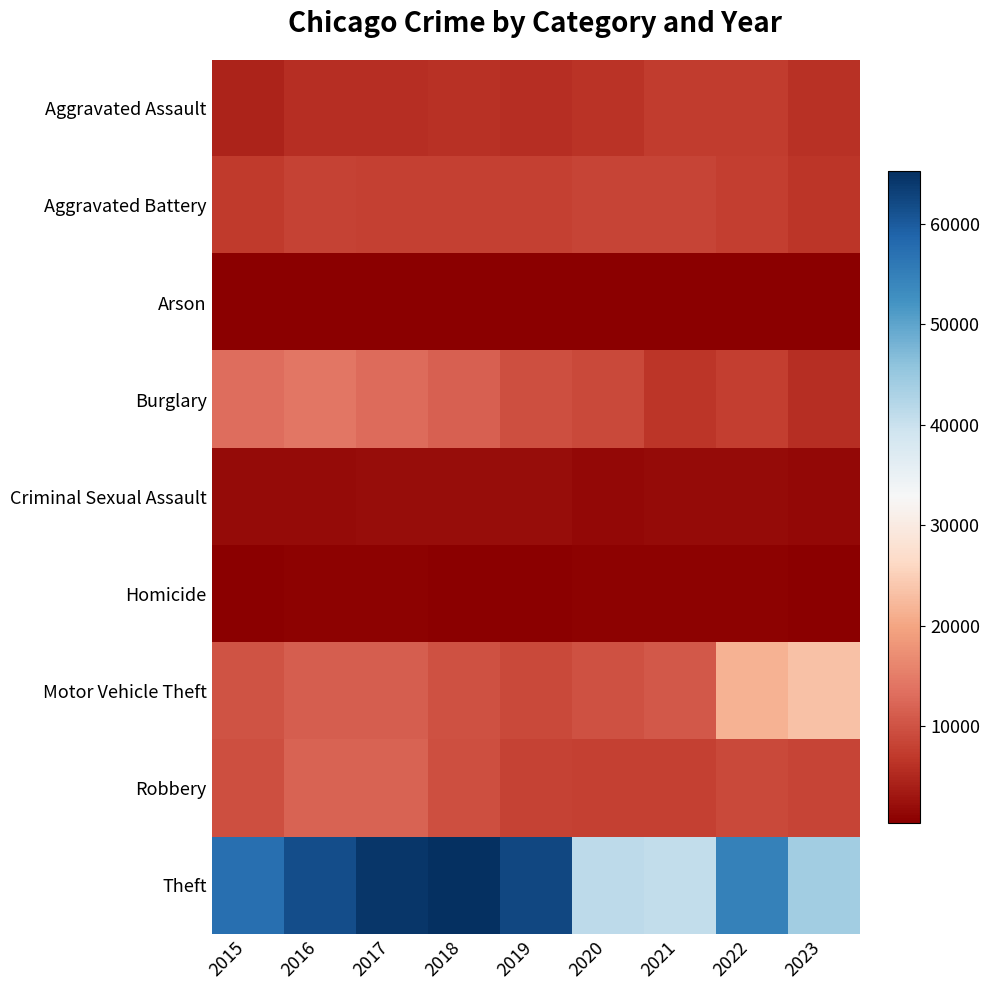

Reading left to right, what are all the values shown in this chart?

Aggravated Assault: 2015=4480	2016=5712	2017=5793	2018=6001	2019=5841	2020=6263	2021=7242	2022=7280	2023=6046
Aggravated Battery: 2015=7018	2016=8086	2017=7845	2018=7735	2019=7857	2020=8320	2021=8347	2022=7493	2023=6467
Arson: 2015=448	2016=515	2017=444	2018=373	2019=376	2020=588	2021=529	2022=422	2023=397
Burglary: 2015=13184	2016=14289	2017=13001	2018=11747	2019=9638	2020=8758	2021=6659	2022=7594	2023=5760
Criminal Sexual Assault: 2015=1683	2016=1836	2017=1960	2018=2011	2019=1901	2020=1475	2021=1703	2022=1776	2023=1397
Homicide: 2015=496	2016=786	2017=672	2018=589	2019=498	2020=787	2021=804	2022=719	2023=494
Motor Vehicle Theft: 2015=10068	2016=11286	2017=11380	2018=9985	2019=8977	2020=9959	2021=10603	2022=21446	2023=23279
Robbery: 2015=9638	2016=11960	2017=11880	2018=9681	2019=7995	2020=7855	2021=7918	2022=8964	2023=8371
Theft: 2015=57350	2016=61621	2017=64386	2018=65287	2019=62492	2020=41324	2021=40802	2022=54836	2023=44229